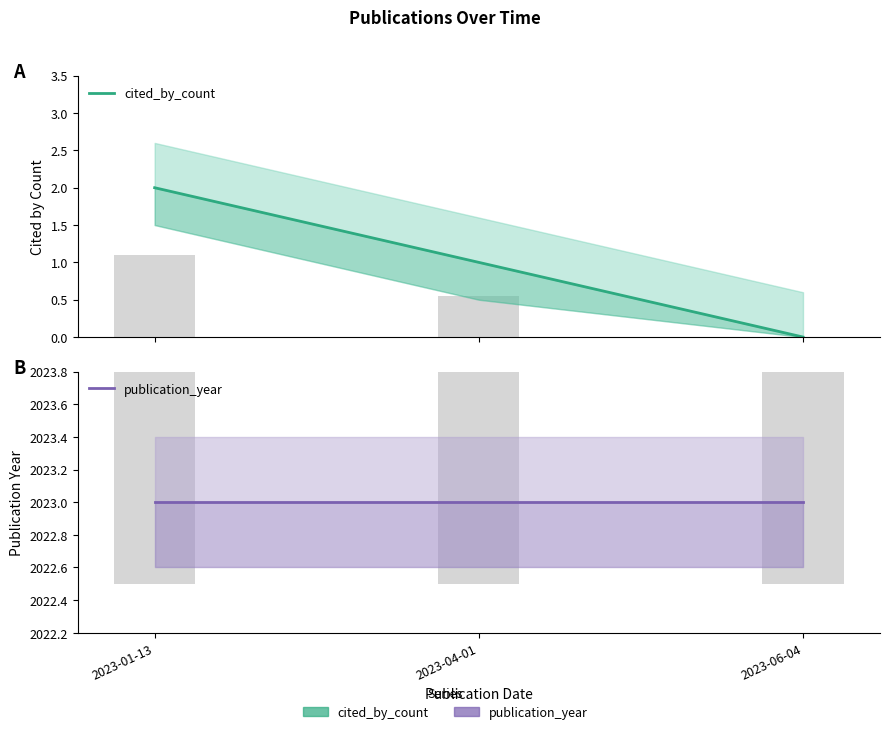

What is the sum of all publication_year values?

6069